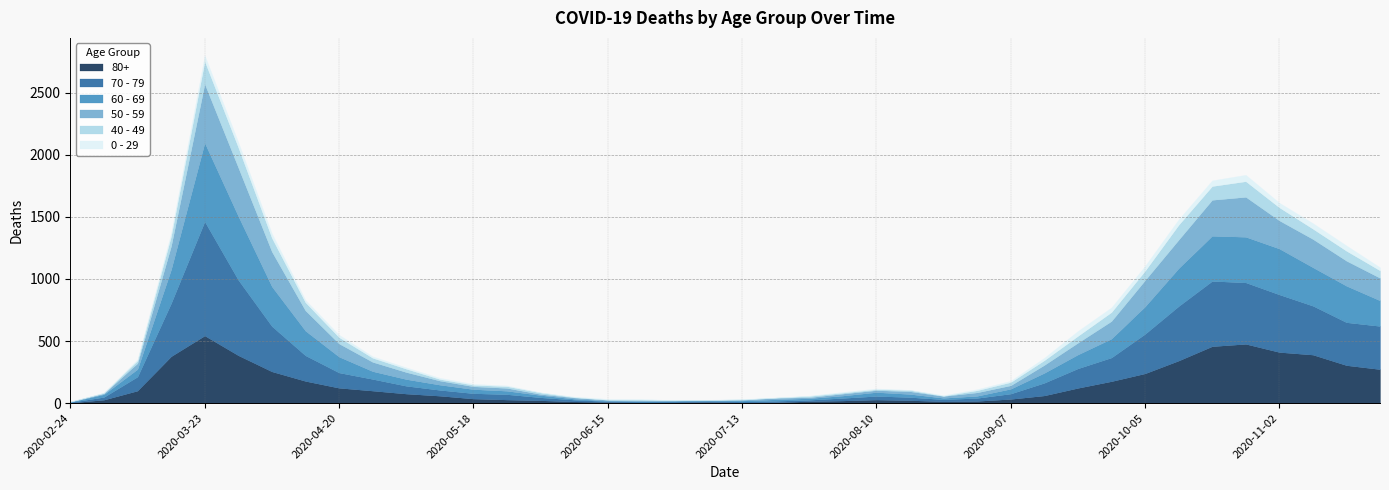

Reading right to left, extract all data points from this chart.

80+: 2020-11-23=273	2020-11-16=305	2020-11-09=390	2020-11-02=411	2020-10-26=477	2020-10-19=458	2020-10-12=342	2020-10-05=239	2020-09-28=176	2020-09-21=122	2020-09-14=61	2020-09-07=33	2020-08-31=17	2020-08-24=14	2020-08-17=23	2020-08-10=28	2020-08-03=20	2020-07-27=15	2020-07-20=7	2020-07-13=5	2020-07-06=9	2020-06-29=7	2020-06-22=6	2020-06-15=9	2020-06-08=13	2020-06-01=22	2020-05-25=28	2020-05-18=36	2020-05-11=59	2020-05-04=76	2020-04-27=100	2020-04-20=123	2020-04-13=178	2020-04-06=255	2020-03-30=385	2020-03-23=544	2020-03-16=377	2020-03-09=100	2020-03-02=27	2020-02-24=3
70 - 79: 2020-11-23=348	2020-11-16=346	2020-11-09=394	2020-11-02=464	2020-10-26=495	2020-10-19=526	2020-10-12=439	2020-10-05=318	2020-09-28=191	2020-09-21=157	2020-09-14=102	2020-09-07=43	2020-08-31=24	2020-08-24=16	2020-08-17=25	2020-08-10=29	2020-08-03=21	2020-07-27=11	2020-07-20=11	2020-07-13=7	2020-07-06=8	2020-06-29=5	2020-06-22=5	2020-06-15=6	2020-06-08=14	2020-06-01=24	2020-05-25=43	2020-05-18=43	2020-05-11=47	2020-05-04=63	2020-04-27=94	2020-04-20=123	2020-04-13=206	2020-04-06=365	2020-03-30=608	2020-03-23=920	2020-03-16=427	2020-03-09=113	2020-03-02=22	2020-02-24=4
60 - 69: 2020-11-23=206	2020-11-16=294	2020-11-09=310	2020-11-02=370	2020-10-26=368	2020-10-19=364	2020-10-12=305	2020-10-05=221	2020-09-28=152	2020-09-21=112	2020-09-14=80	2020-09-07=39	2020-08-31=17	2020-08-24=12	2020-08-17=25	2020-08-10=31	2020-08-03=19	2020-07-27=13	2020-07-20=12	2020-07-13=8	2020-07-06=3	2020-06-29=6	2020-06-22=3	2020-06-15=3	2020-06-08=8	2020-06-01=18	2020-05-25=28	2020-05-18=33	2020-05-11=42	2020-05-04=54	2020-04-27=63	2020-04-20=128	2020-04-13=199	2020-04-06=320	2020-03-30=514	2020-03-23=634	2020-03-16=272	2020-03-09=61	2020-03-02=22	2020-02-24=2
50 - 59: 2020-11-23=182	2020-11-16=202	2020-11-09=228	2020-11-02=227	2020-10-26=322	2020-10-19=290	2020-10-12=230	2020-10-05=212	2020-09-28=142	2020-09-21=95	2020-09-14=64	2020-09-07=28	2020-08-31=28	2020-08-24=15	2020-08-17=22	2020-08-10=16	2020-08-03=16	2020-07-27=8	2020-07-20=12	2020-07-13=6	2020-07-06=5	2020-06-29=3	2020-06-22=9	2020-06-15=8	2020-06-08=10	2020-06-01=9	2020-05-25=23	2020-05-18=23	2020-05-11=33	2020-05-04=57	2020-04-27=75	2020-04-20=106	2020-04-13=163	2020-04-06=281	2020-03-30=392	2020-03-23=475	2020-03-16=190	2020-03-09=48	2020-03-02=7	2020-02-24=3
40 - 49: 2020-11-23=60	2020-11-16=80	2020-11-09=83	2020-11-02=105	2020-10-26=126	2020-10-19=111	2020-10-12=120	2020-10-05=76	2020-09-28=72	2020-09-21=55	2020-09-14=38	2020-09-07=26	2020-08-31=17	2020-08-24=2	2020-08-17=10	2020-08-10=8	2020-08-03=8	2020-07-27=10	2020-07-20=2	2020-07-13=4	2020-07-06=1	2020-06-29=1	2020-06-22=5	2020-06-15=2	2020-06-08=3	2020-06-01=12	2020-05-25=14	2020-05-18=12	2020-05-11=13	2020-05-04=27	2020-04-27=33	2020-04-20=51	2020-04-13=66	2020-04-06=111	2020-03-30=163	2020-03-23=183	2020-03-16=79	2020-03-09=21	2020-03-02=5	2020-02-24=0
0 - 29: 2020-11-23=25	2020-11-16=43	2020-11-09=45	2020-11-02=38	2020-10-26=52	2020-10-19=46	2020-10-12=44	2020-10-05=39	2020-09-28=38	2020-09-21=40	2020-09-14=20	2020-09-07=11	2020-08-31=9	2020-08-24=5	2020-08-17=2	2020-08-10=6	2020-08-03=6	2020-07-27=3	2020-07-20=1	2020-07-13=2	2020-07-06=1	2020-06-29=2	2020-06-22=5	2020-06-15=6	2020-06-08=4	2020-06-01=2	2020-05-25=6	2020-05-18=8	2020-05-11=10	2020-05-04=11	2020-04-27=12	2020-04-20=20	2020-04-13=19	2020-04-06=36	2020-03-30=42	2020-03-23=47	2020-03-16=25	2020-03-09=10	2020-03-02=0	2020-02-24=1